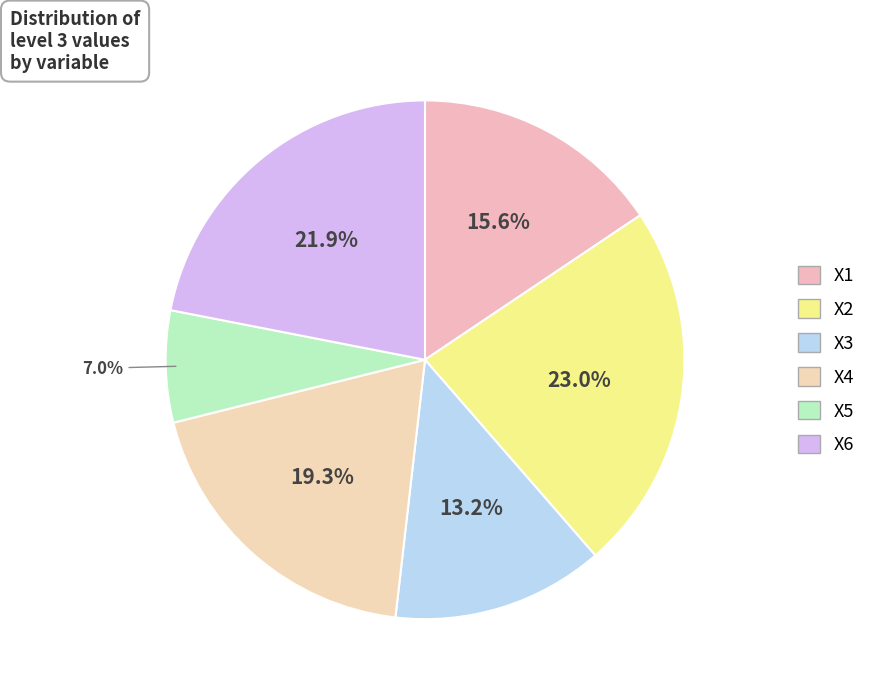

How many segments does this pie chart have?

6